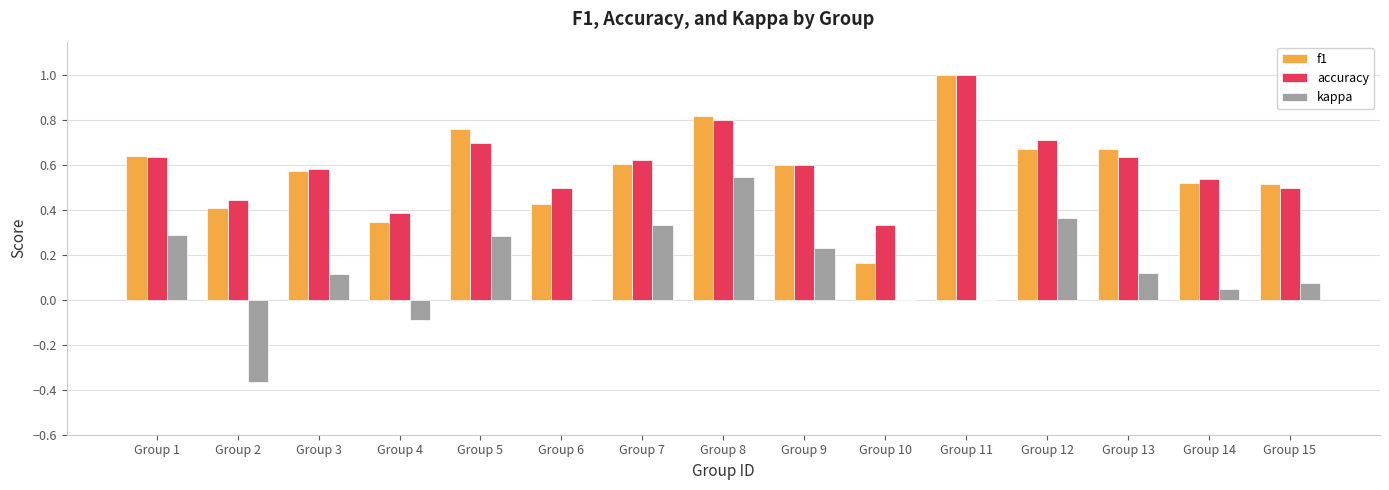

The f1 series shows 0.5 at Group 14. True or false?

True